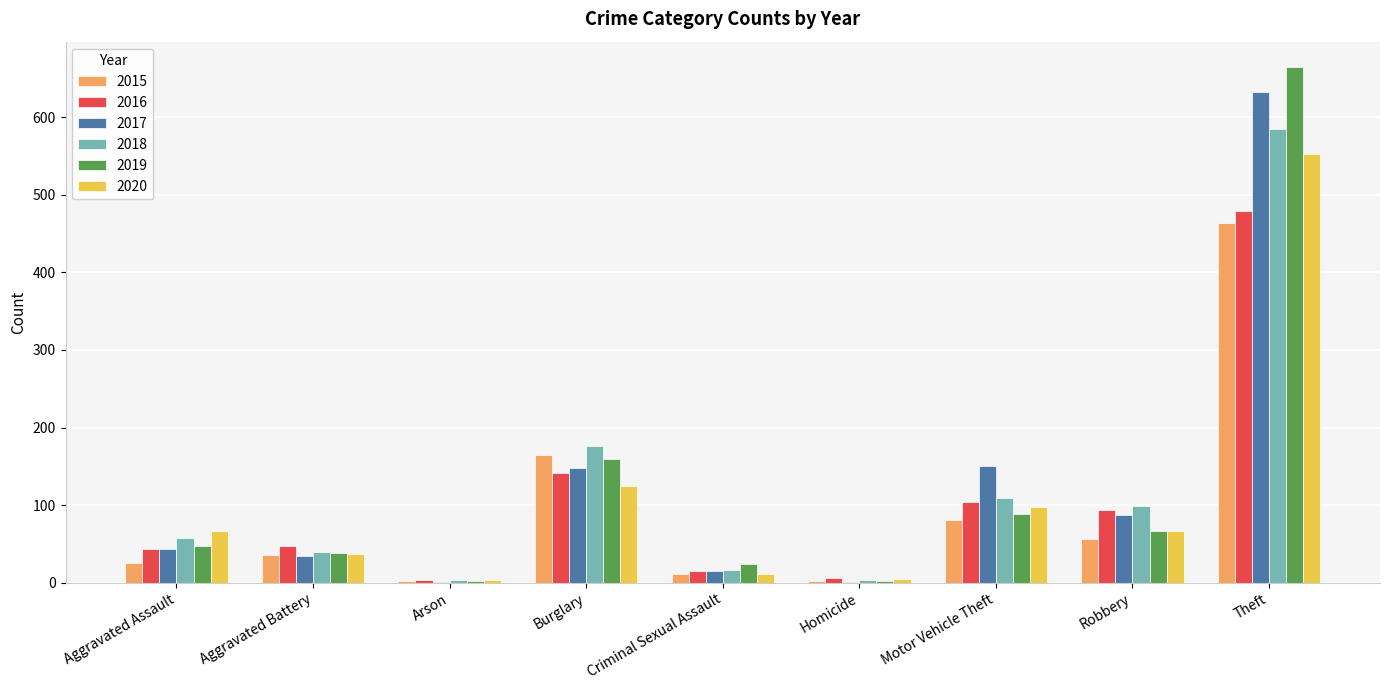

Count the number of data series in this chart.

6